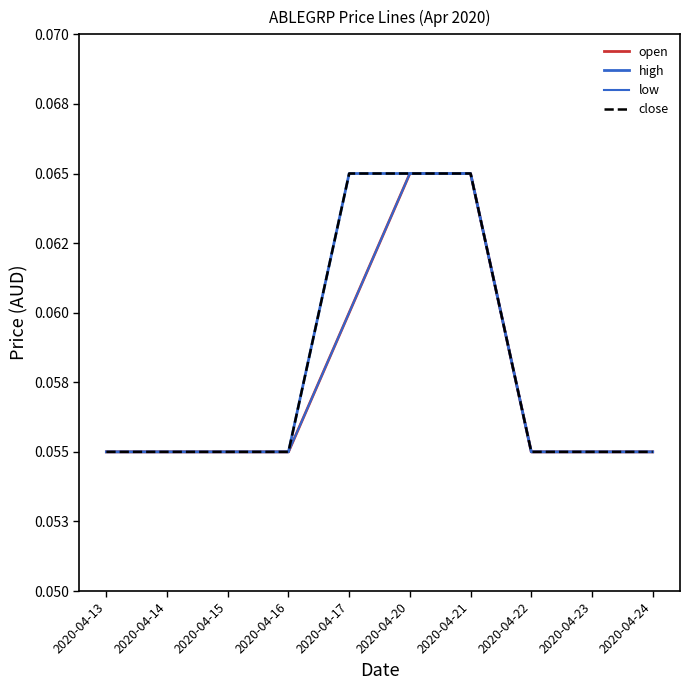

Does the chart have visible grid lines?

No